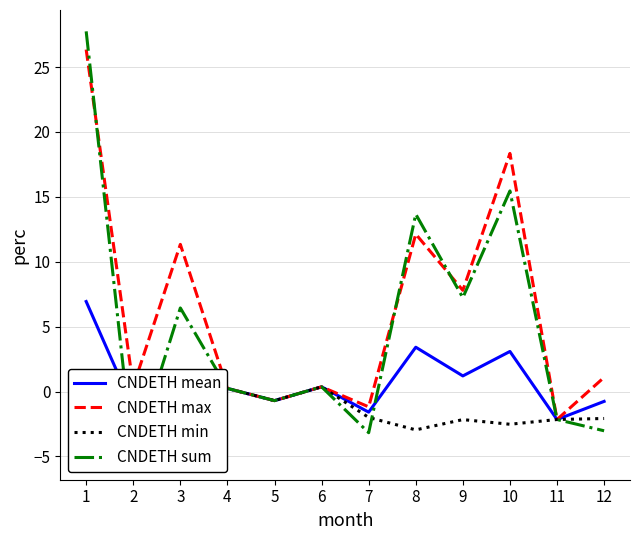

Where is CNDETH min nearest to the value -1?

5